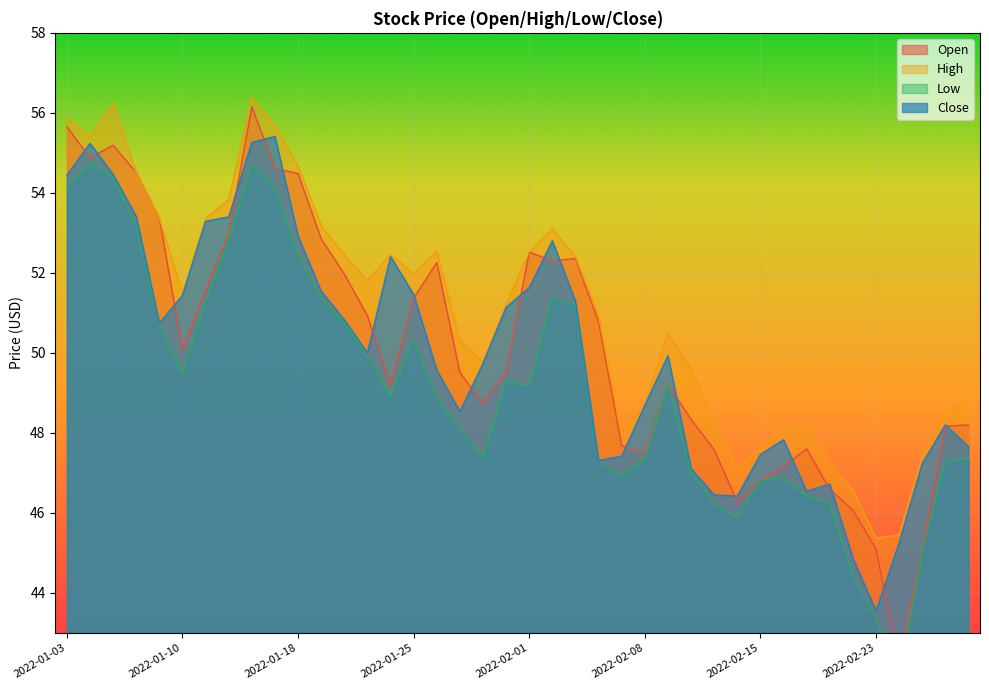

What value does the Low series have at 2022-01-11?

51.3